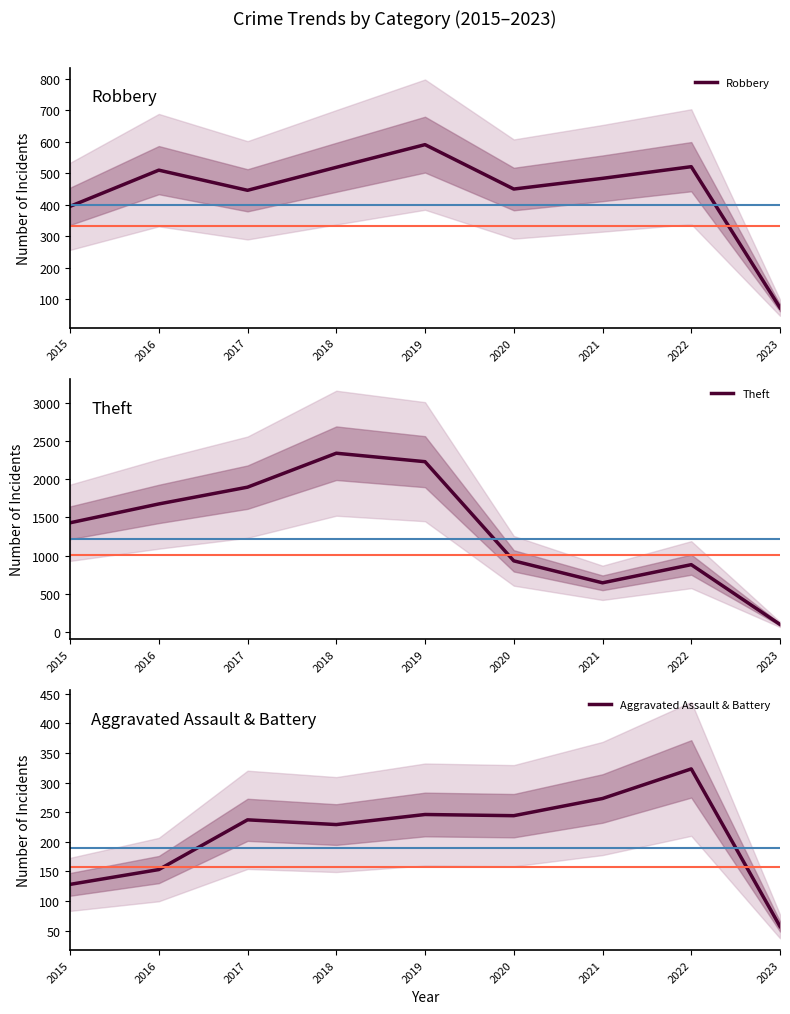

The Theft series shows 1896 at 2017. True or false?

True